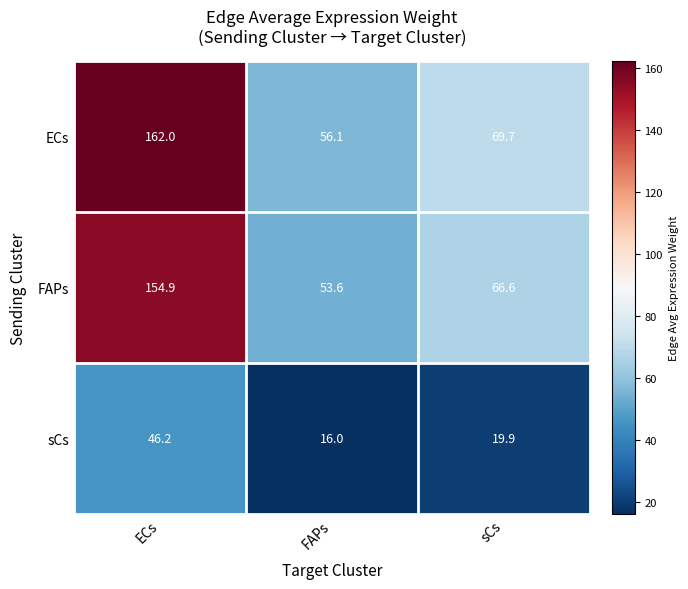

Where does the sCs series first go above 19?

ECs